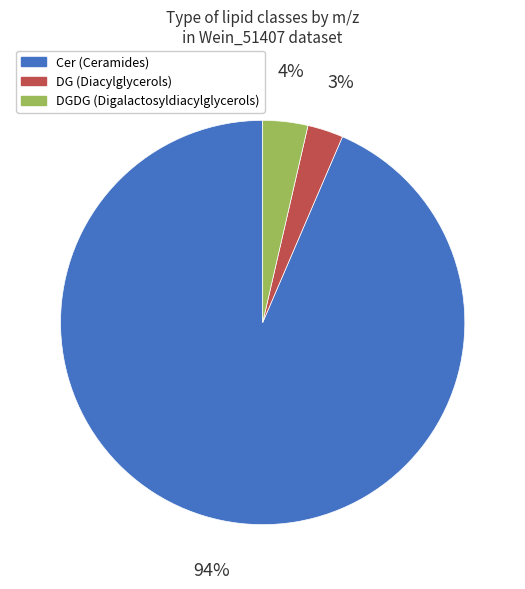

Does any single category account for the majority?

Yes